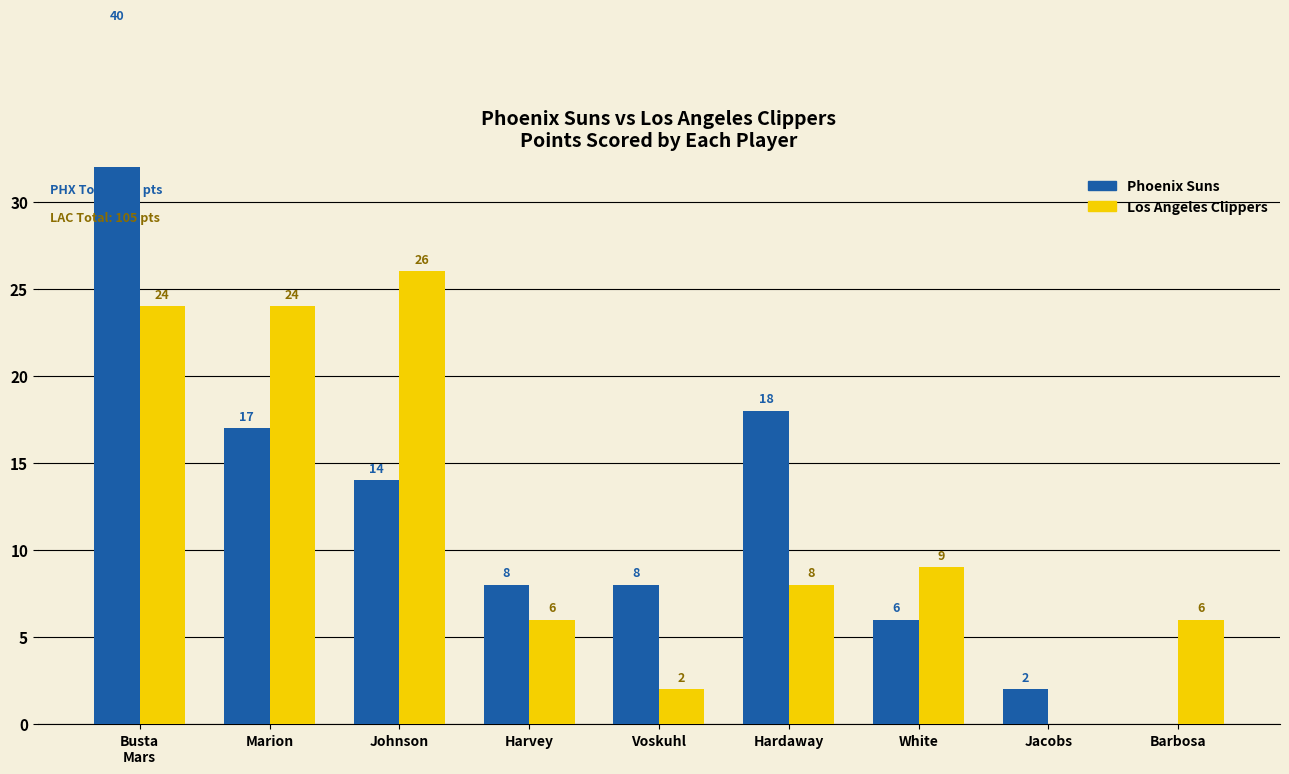

How many data points in Phoenix Suns are above 8?

4